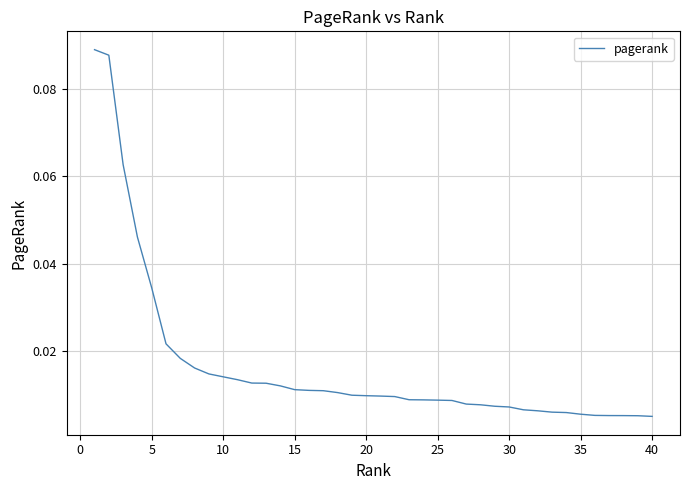

How many lines are shown in the chart?

1